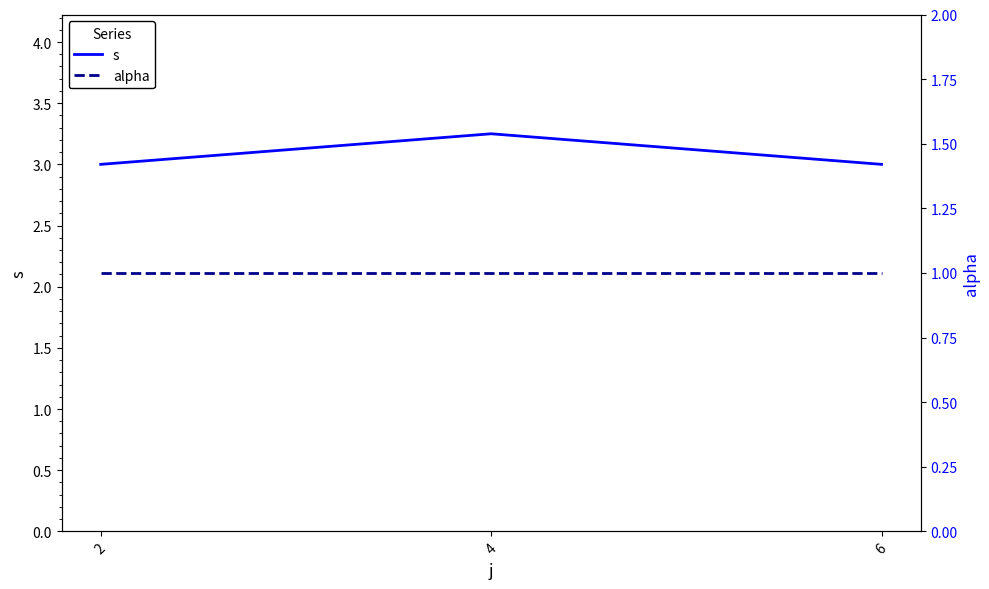

What is the spread (max minus min) of values at 4?

2.2